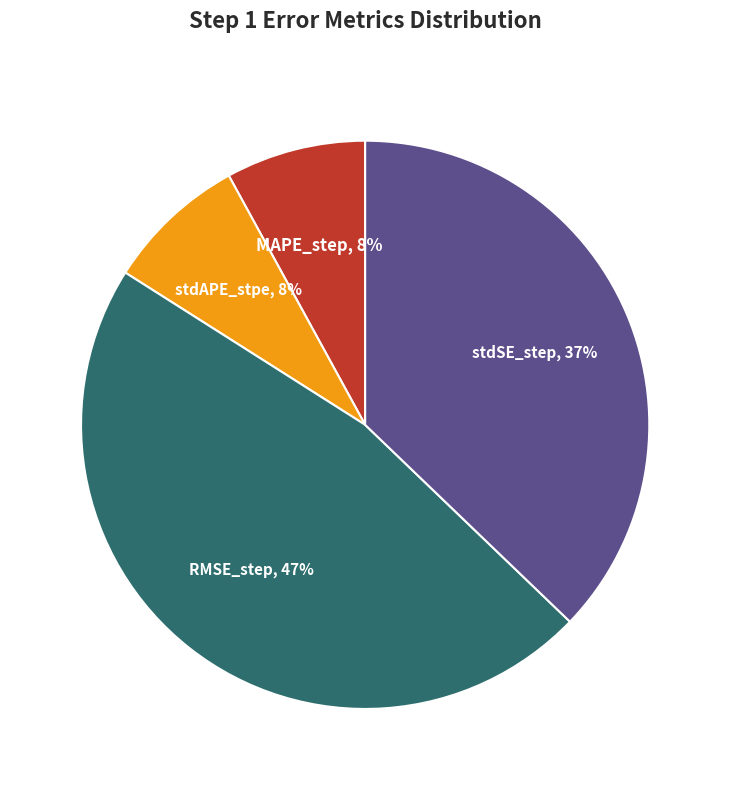

Which slice is the largest?

RMSE_step